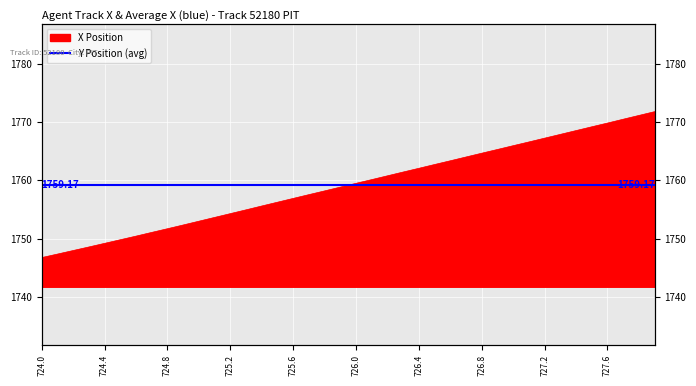

What is the label of the 17th point from the right?

726.3